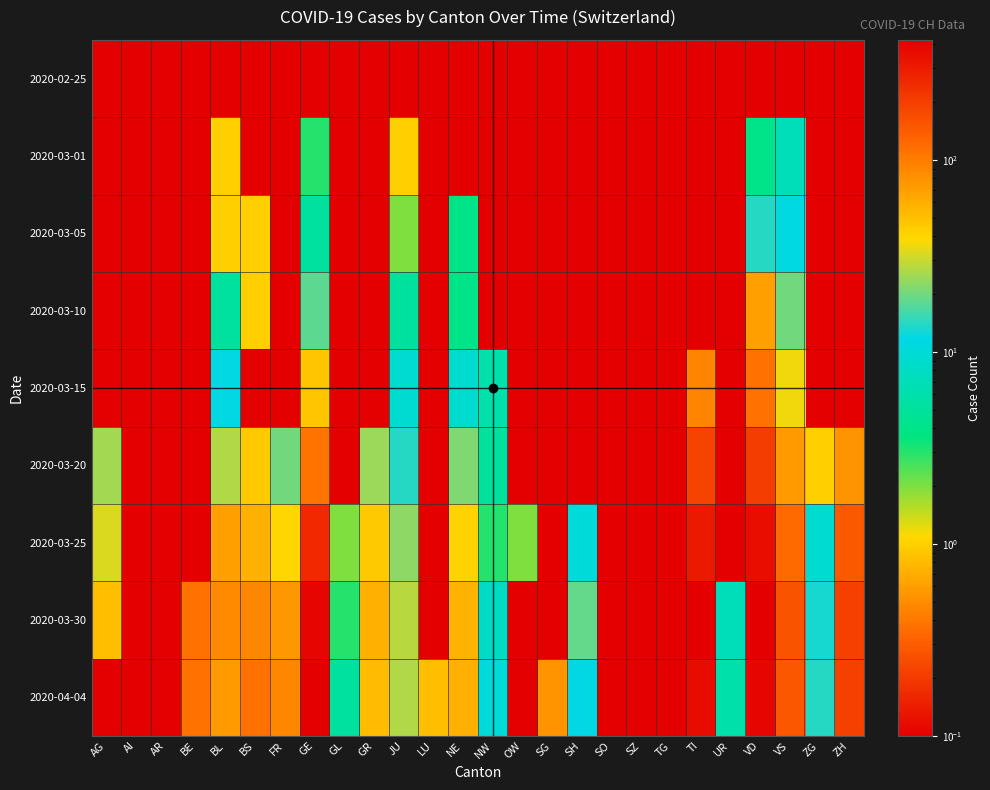

Between TI and ZG, which is larger?

TI